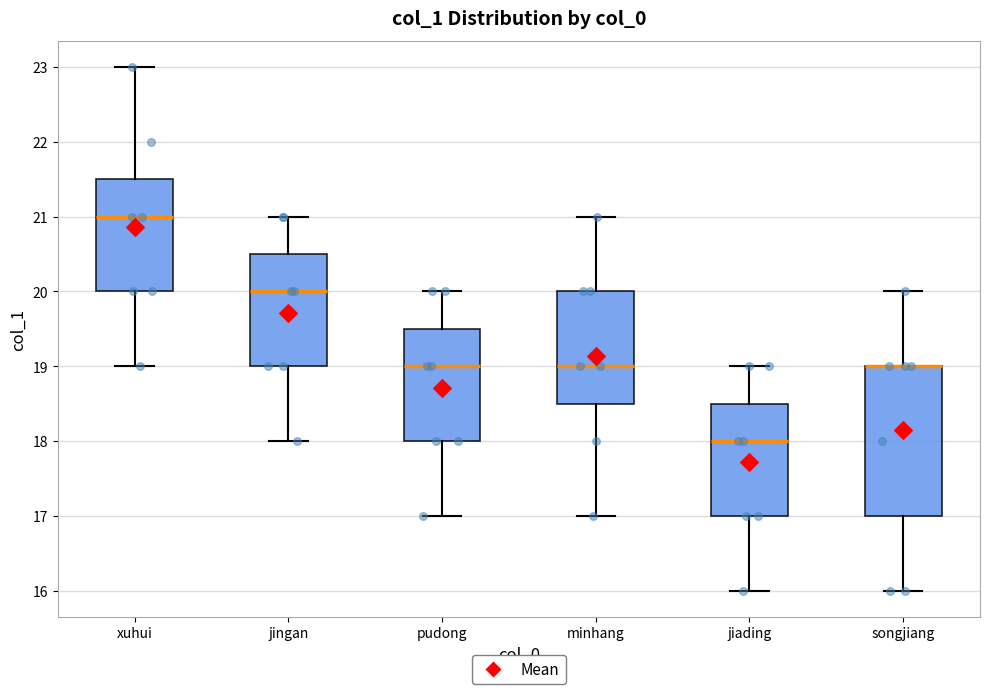

Reading left to right, transcribe this box plot: for each box, give where its median line is, the range the box spans, and where its two whiskers end, as read against the y-axis. The values are not printed on the chart, so give them approximately, as read against the axis.

xuhui: median 21.0, box 20.0 to 21.5, whiskers 19.0 to 23.0
jingan: median 20.0, box 19.0 to 20.5, whiskers 18.0 to 21.0
pudong: median 19.0, box 18.0 to 19.5, whiskers 17.0 to 20.0
minhang: median 19.0, box 18.5 to 20.0, whiskers 17.0 to 21.0
jiading: median 18.0, box 17.0 to 18.5, whiskers 16.0 to 19.0
songjiang: median 19.0 (drawn on the box's upper edge), box 17.0 to 19.0, whiskers 16.0 to 20.0